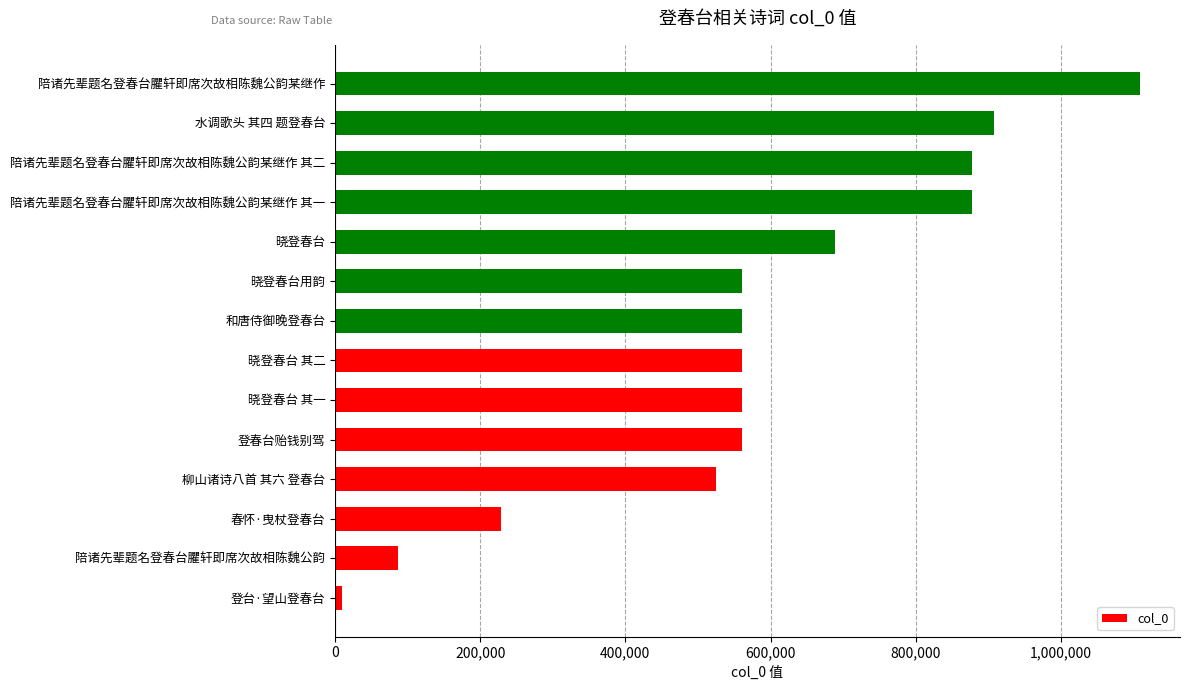

What is the difference between the second highest and second lowest values?

819992